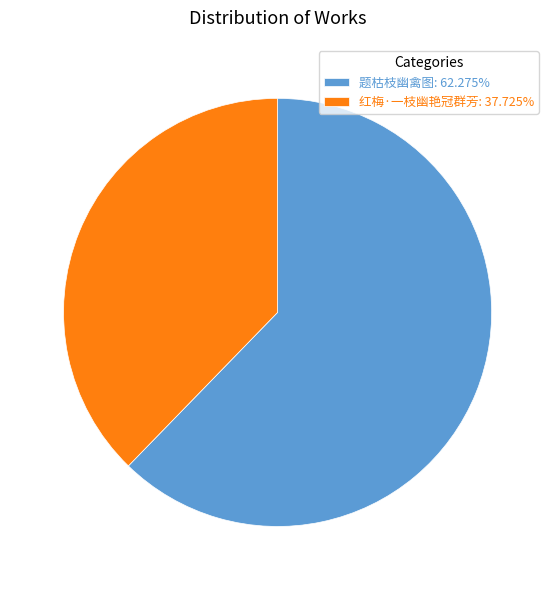

What is the ratio of the value at 题枯枝幽禽图 to the value at 红梅·一枝幽艳冠群芳?

1.7